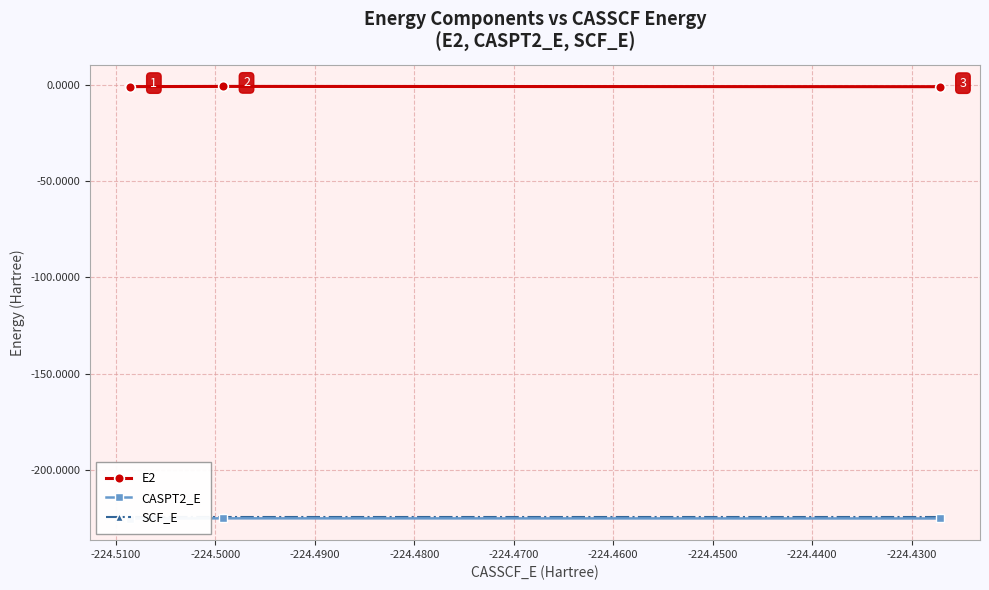

What is the spread (max minus min) of values at -224.5100?

224.5